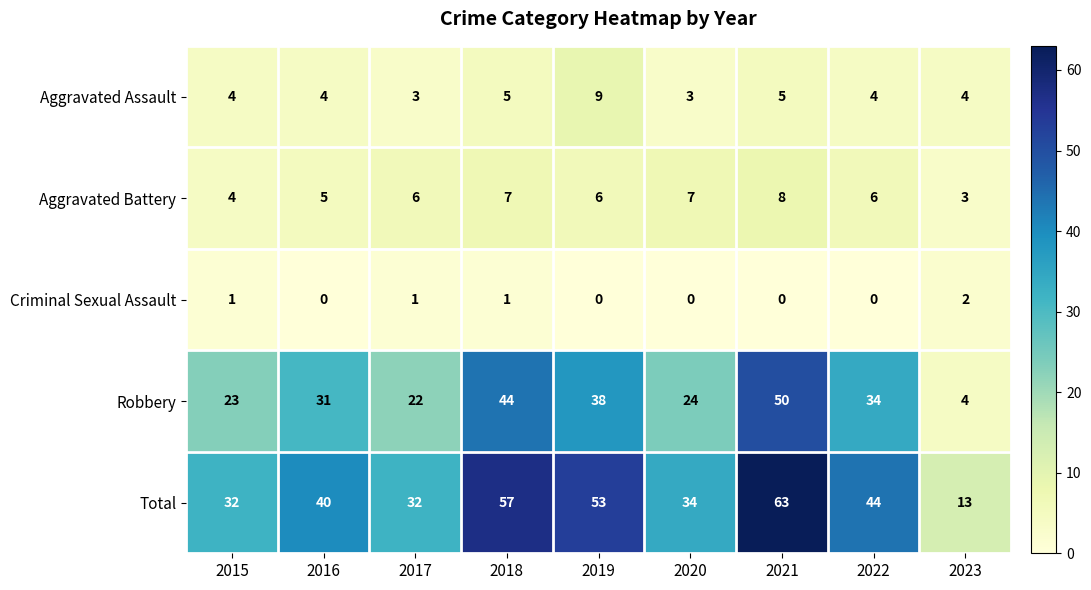

At how many categories does at least one series exceed 35?

5